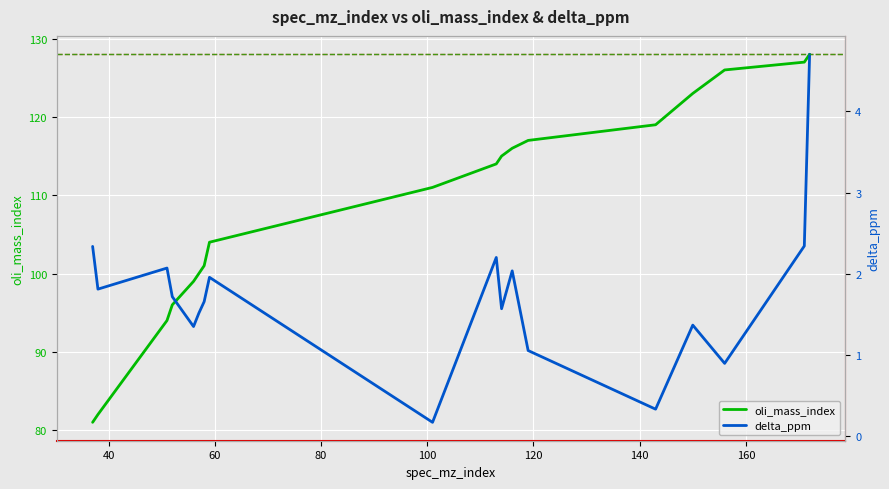

What is the highest value of the oli_mass_index series?

128